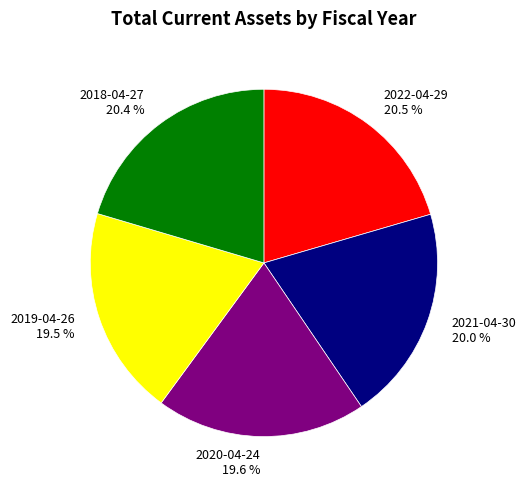

How many slices are in this pie chart?

5